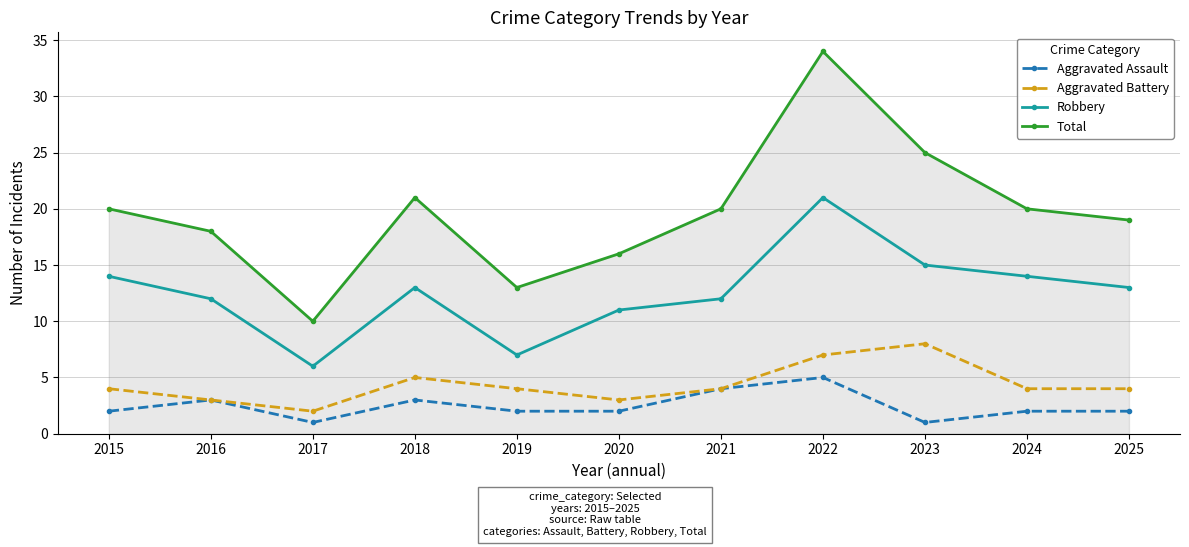

Rank the series at 2025 from lowest to highest value.

Aggravated Assault, Aggravated Battery, Robbery, Total